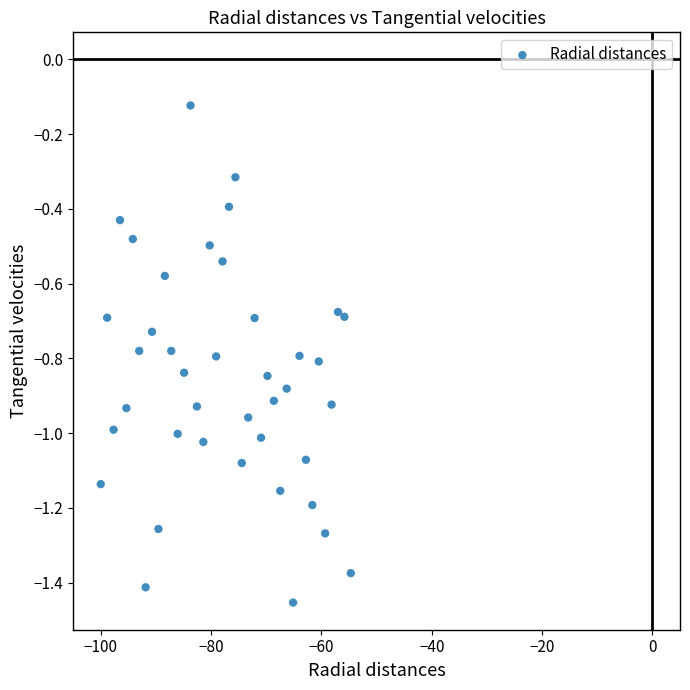

What is the range of X values (max minus min)?

45.3